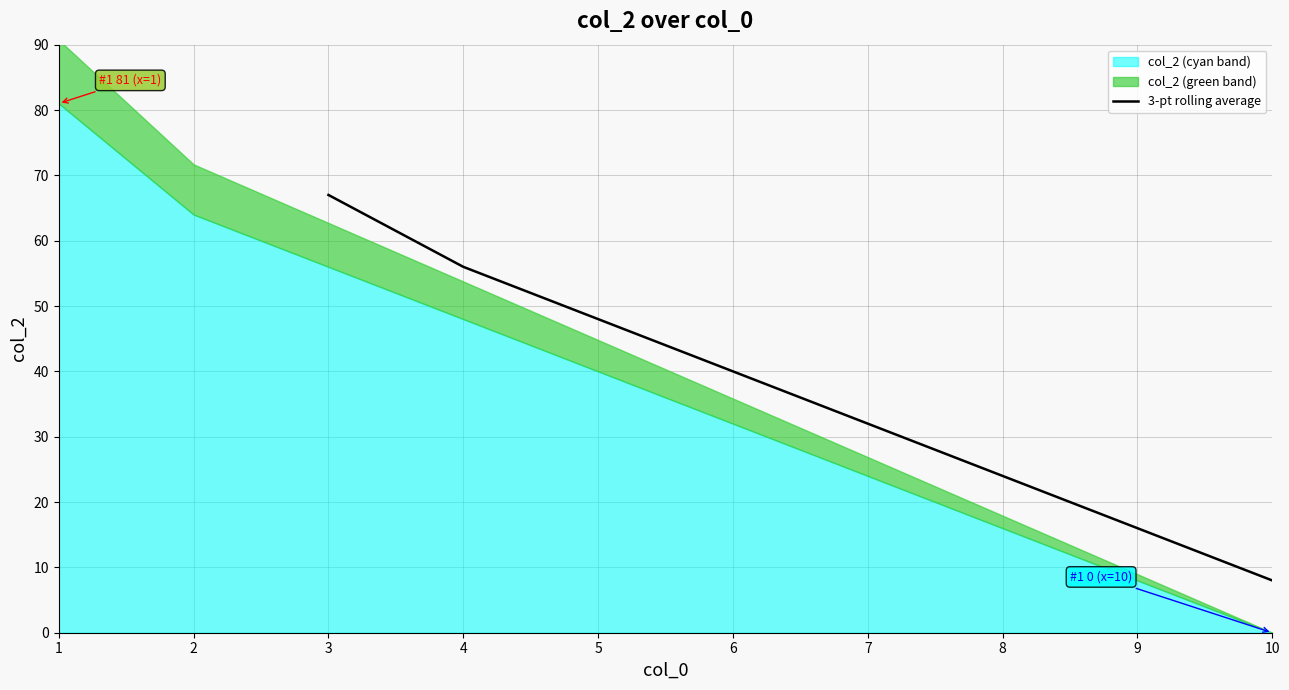

Rank the categories by 3-pt rolling average value from lowest to highest.

10, 9, 8, 7, 6, 5, 4, 3